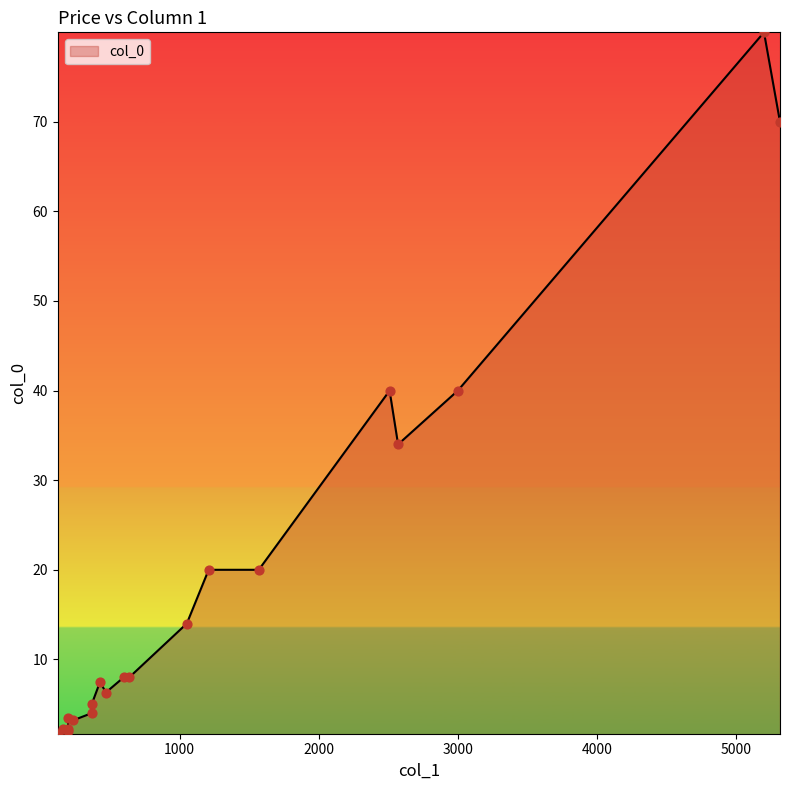

Between 639 and 599, which is larger?

639